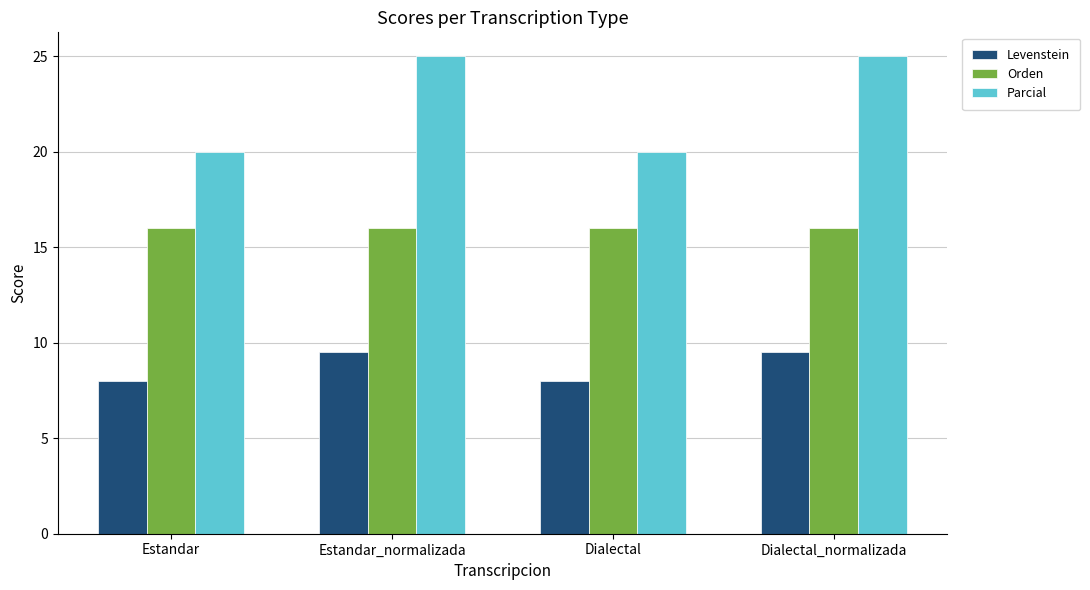

Rank the series at Estandar_normalizada from highest to lowest value.

Parcial, Orden, Levenstein